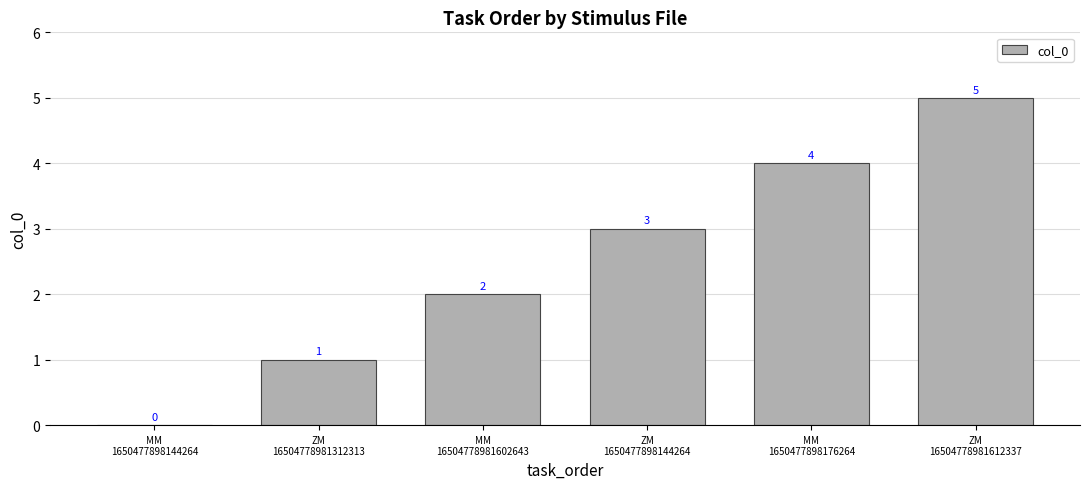

Are the bars horizontal?

No